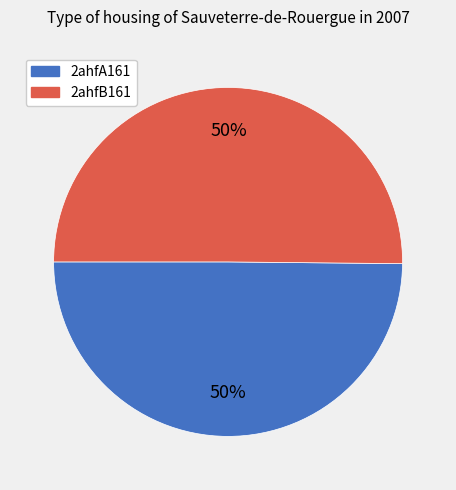

How many slices are in this pie chart?

2